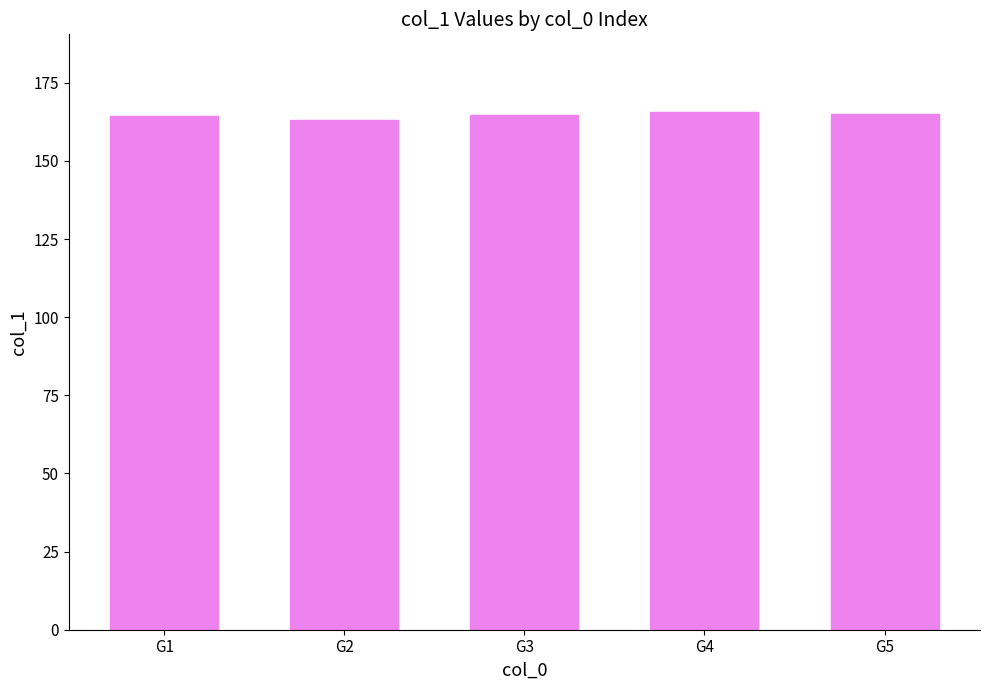

The chart shows a value of 37.6 at G2. True or false?

False